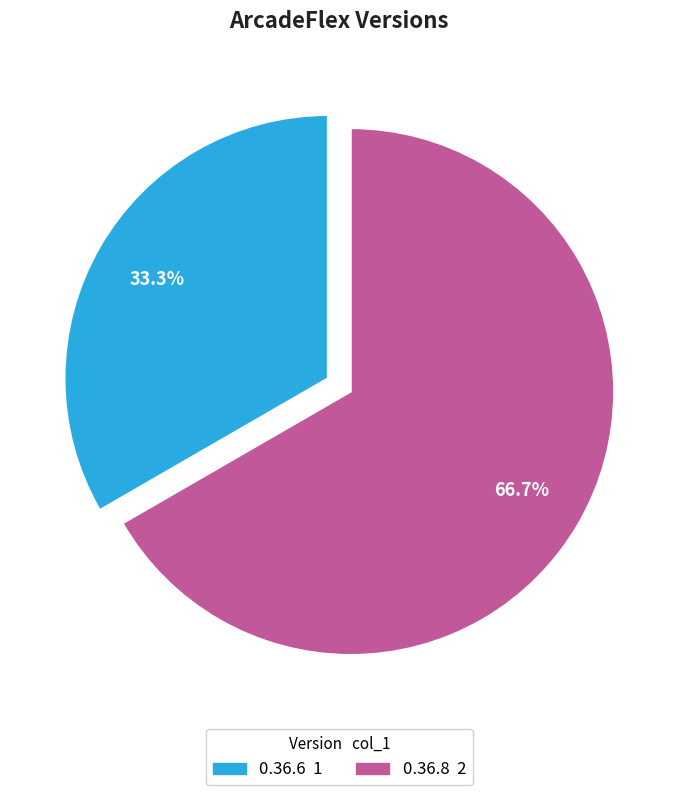

To the nearest percent, what is the average slice percentage?

50%